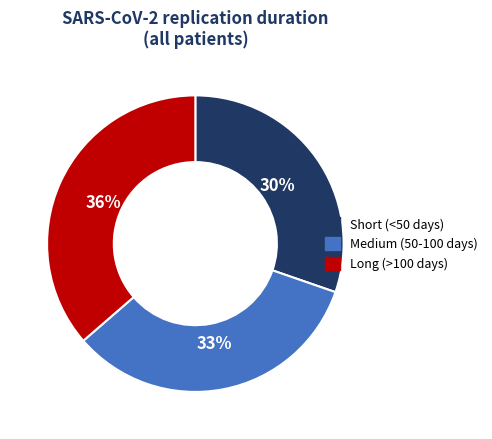

True or false: Short (<50 days) accounts for 19% of the total.

False